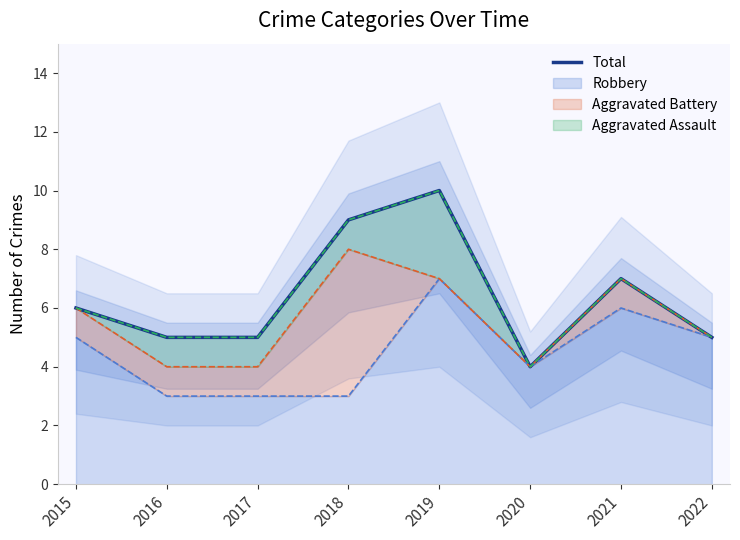

What is the value of the 8th point from the left?

5